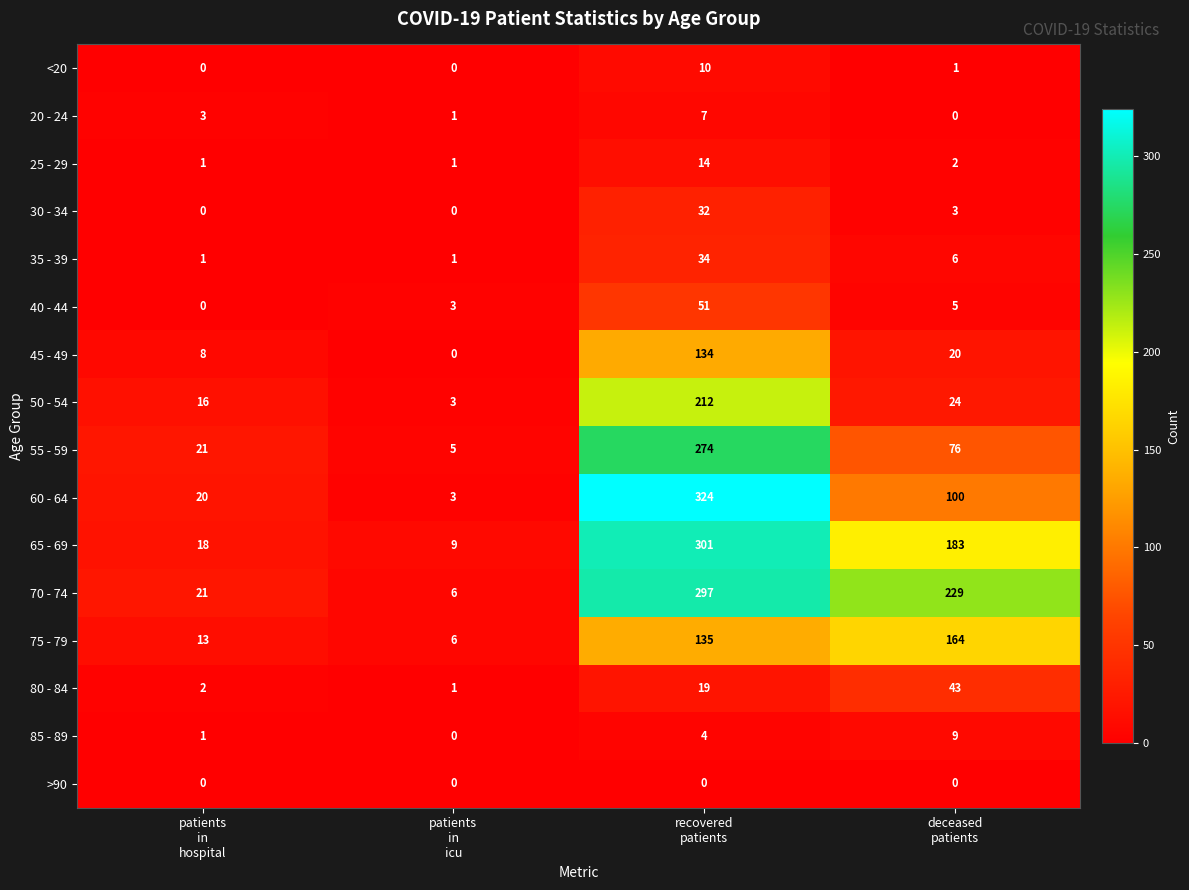

What is the difference between the second highest and minimum values in the 35 - 39 series?

5